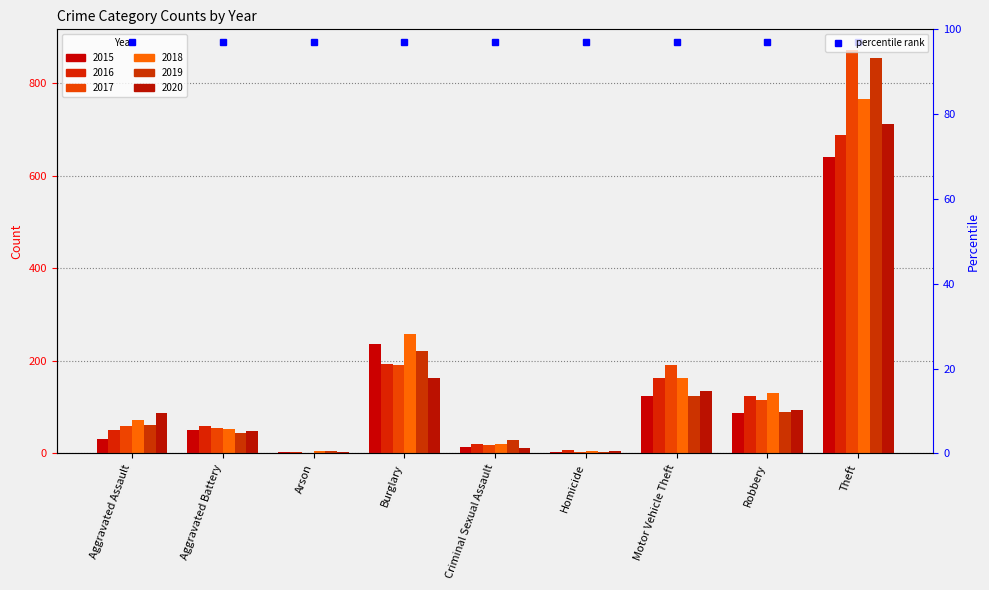

Between Criminal Sexual Assault and Robbery, which series saw the biggest shift?

2018